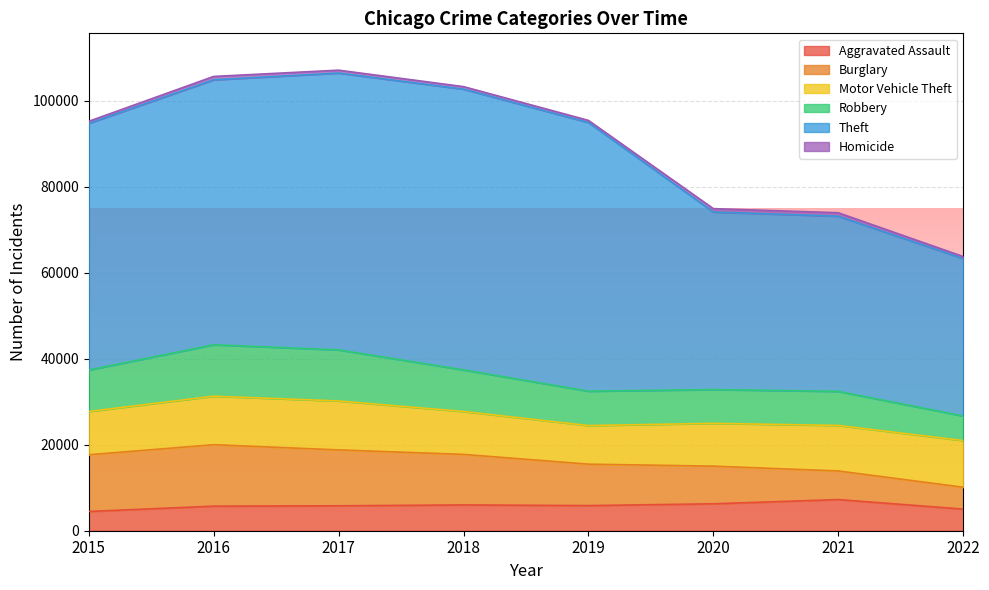

What is the difference between the maximum and minimum values in the Burglary series?

9204